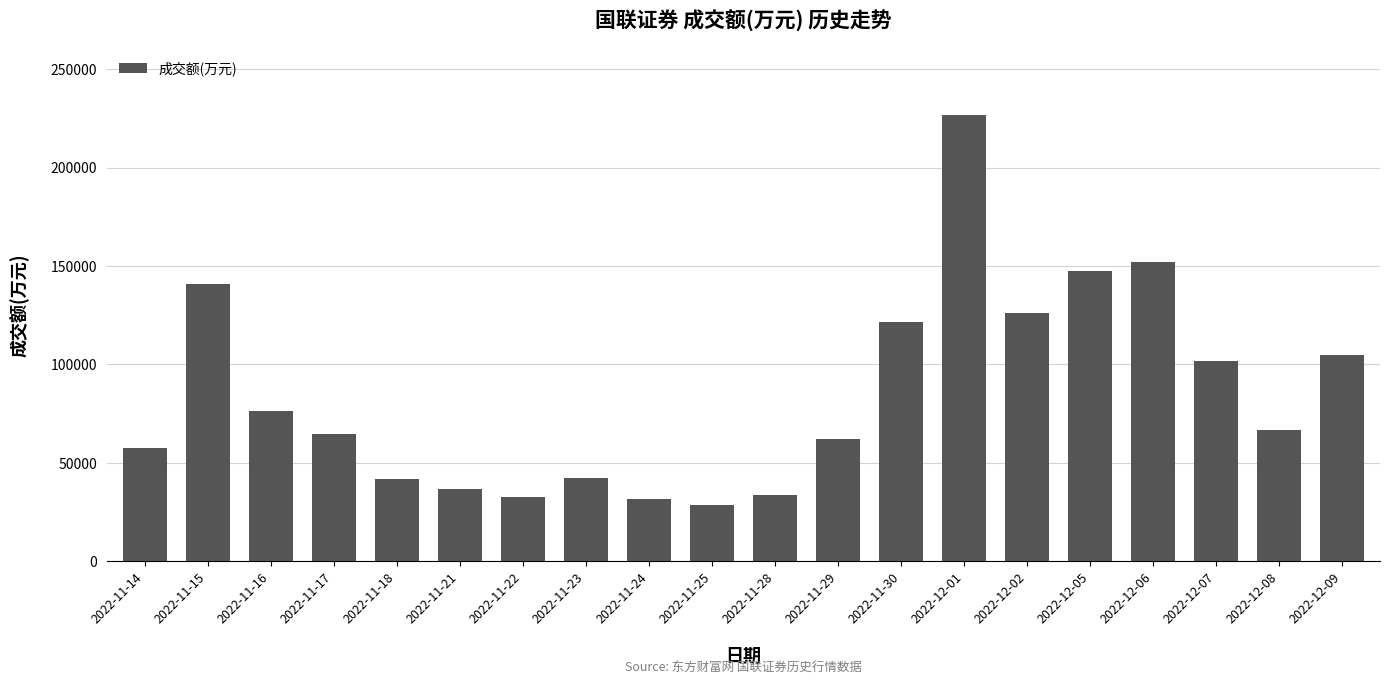

Is it true that the value at 2022-12-05 is 147297?

True